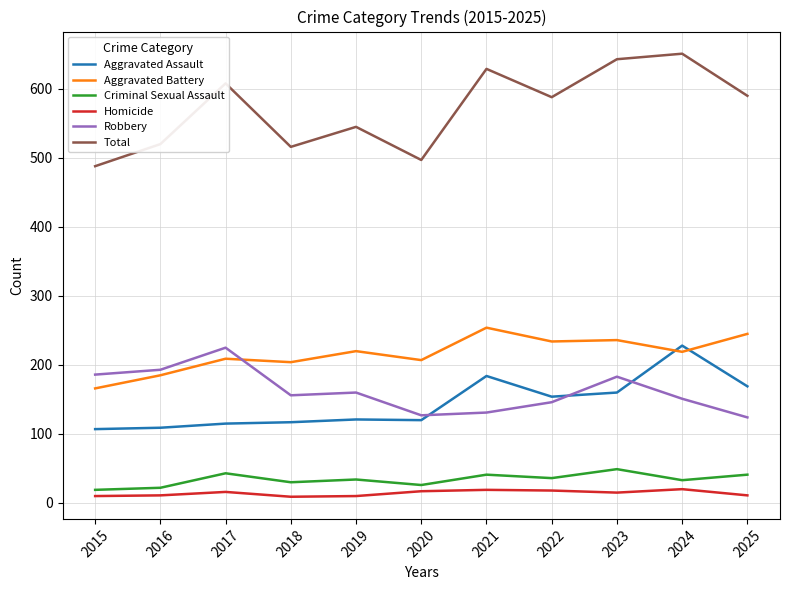

True or false: Homicide has a value of 16 at 2017.

True